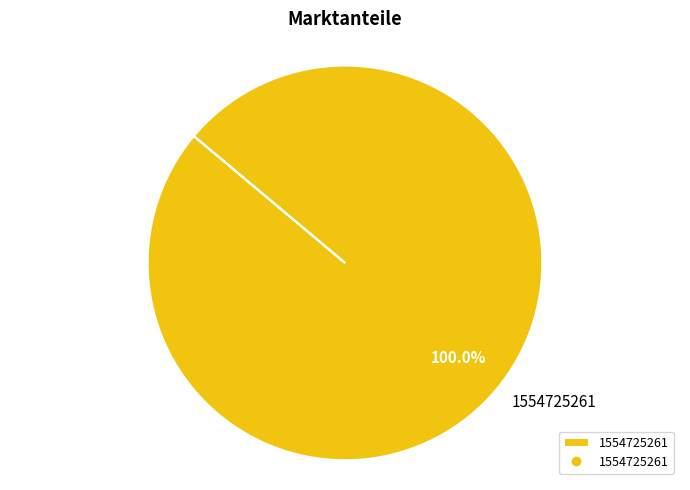

Is there any slice that represents more than half of the pie?

Yes